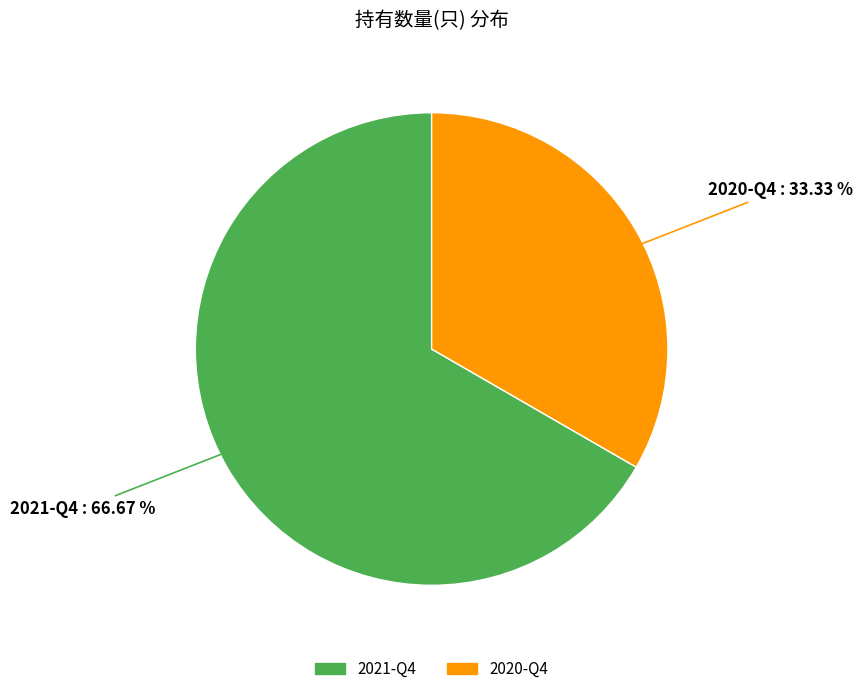

The 2021-Q4 slice represents 67% of the pie. True or false?

True